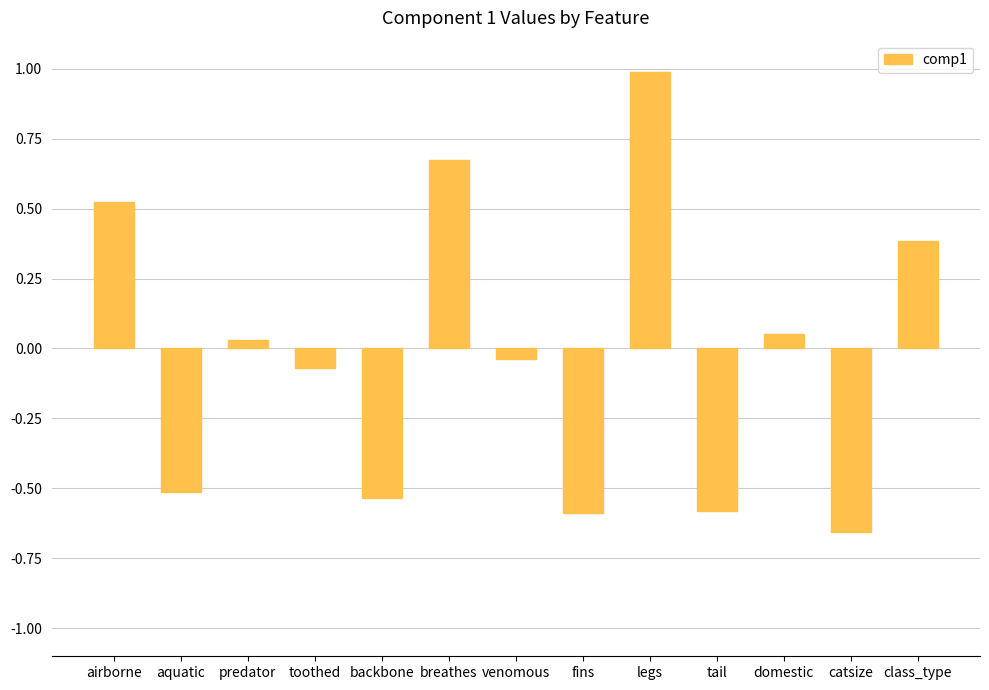

Where does the data first go above 0?

airborne